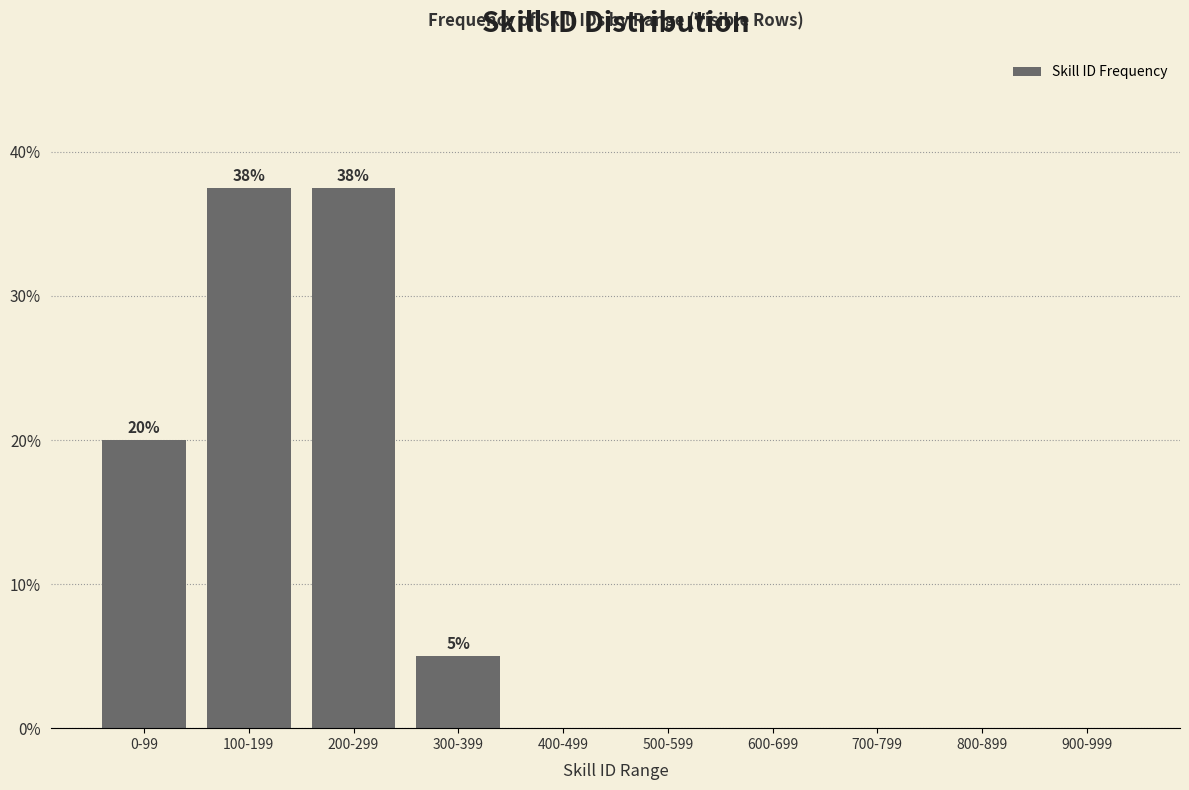

Reading left to right, transcribe all the data shown in this chart.

0-99=20.0	100-199=37.5	200-299=37.5	300-399=5.0	400-499=0.0	500-599=0.0	600-699=0.0	700-799=0.0	800-899=0.0	900-999=0.0